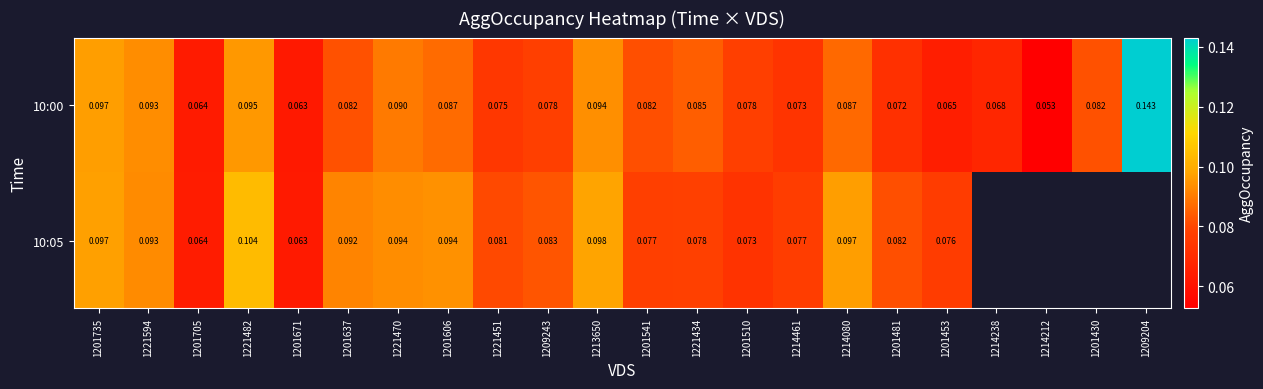

Is it true that 10:00 equals 0.1 at 1201430?

True